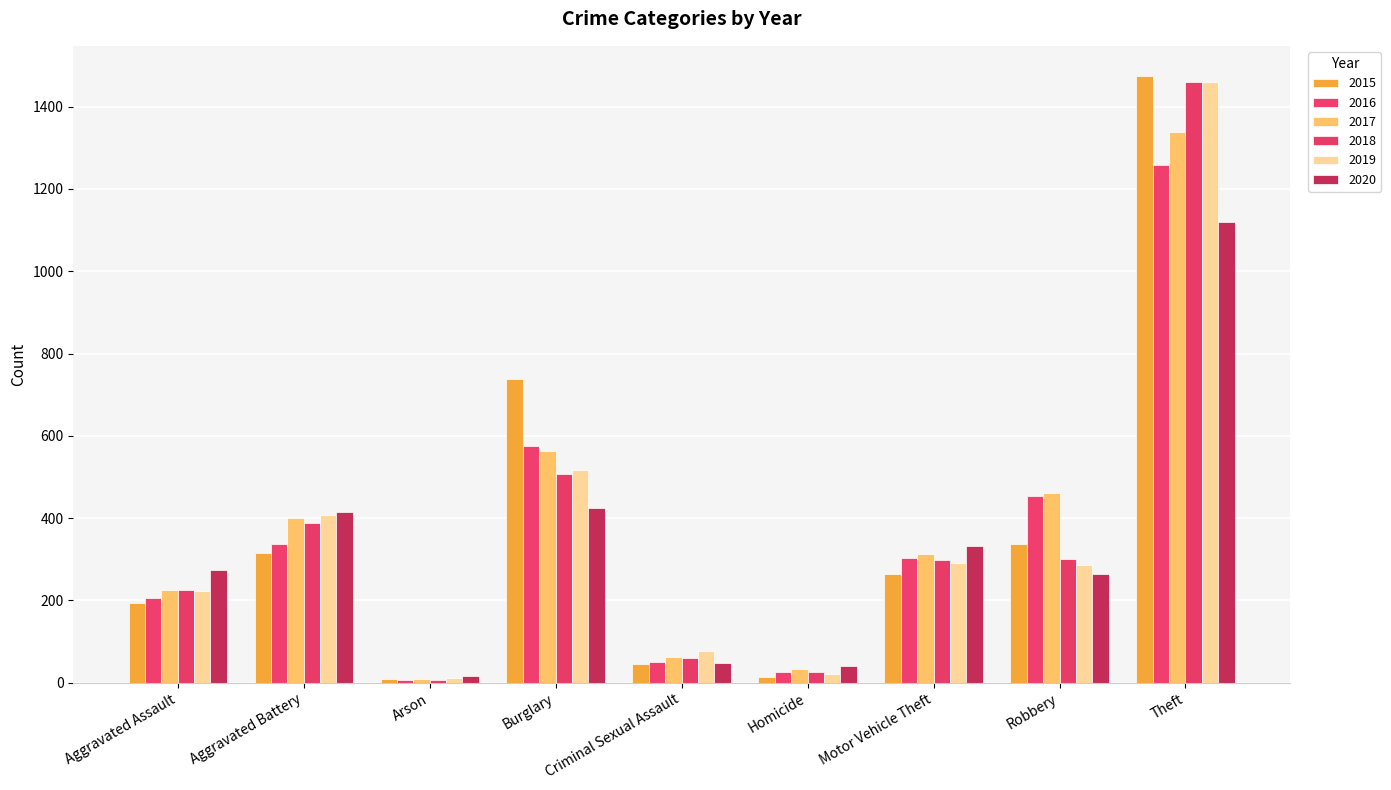

Reading right to left, extract all data points from this chart.

2015: Theft=1474	Robbery=337	Motor Vehicle Theft=263	Homicide=15	Criminal Sexual Assault=46	Burglary=738	Arson=9	Aggravated Battery=316	Aggravated Assault=194
2016: Theft=1259	Robbery=454	Motor Vehicle Theft=304	Homicide=26	Criminal Sexual Assault=50	Burglary=576	Arson=7	Aggravated Battery=336	Aggravated Assault=206
2017: Theft=1339	Robbery=460	Motor Vehicle Theft=312	Homicide=33	Criminal Sexual Assault=62	Burglary=562	Arson=10	Aggravated Battery=400	Aggravated Assault=225
2018: Theft=1461	Robbery=301	Motor Vehicle Theft=298	Homicide=25	Criminal Sexual Assault=60	Burglary=506	Arson=7	Aggravated Battery=389	Aggravated Assault=225
2019: Theft=1459	Robbery=287	Motor Vehicle Theft=290	Homicide=22	Criminal Sexual Assault=77	Burglary=517	Arson=12	Aggravated Battery=407	Aggravated Assault=223
2020: Theft=1120	Robbery=263	Motor Vehicle Theft=333	Homicide=41	Criminal Sexual Assault=48	Burglary=425	Arson=17	Aggravated Battery=415	Aggravated Assault=273